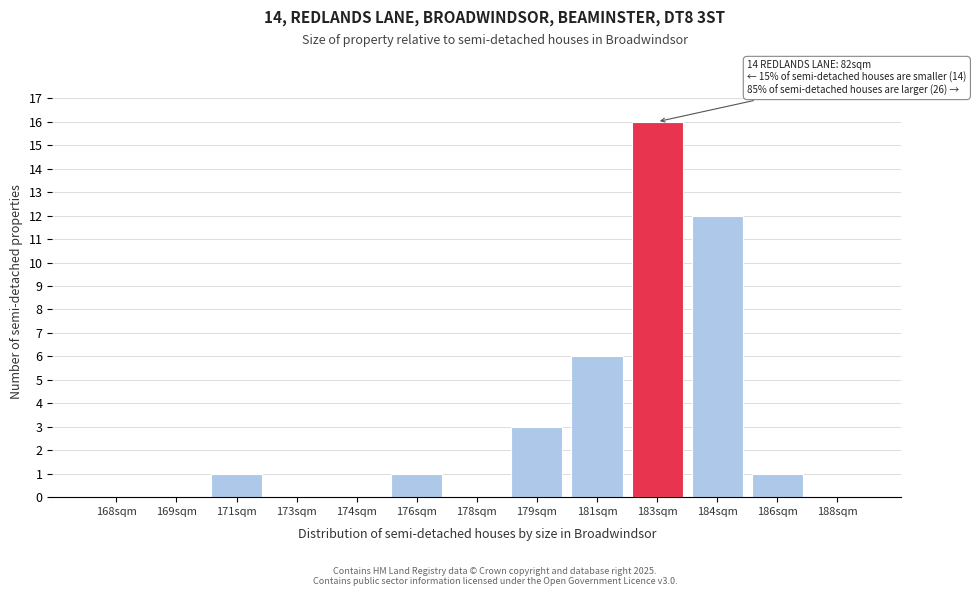

Reading left to right, extract all data points from this chart.

168sqm=0	169sqm=0	171sqm=1	173sqm=0	174sqm=0	176sqm=1	178sqm=0	179sqm=3	181sqm=6	183sqm=16	184sqm=12	186sqm=1	188sqm=0